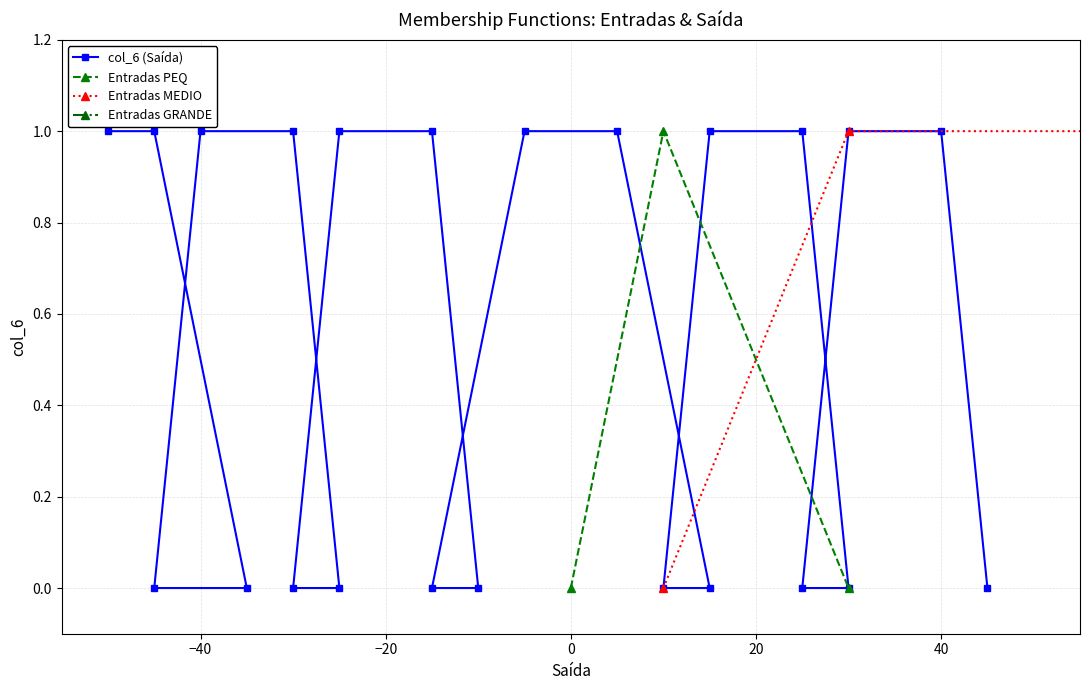

How many interior local peaks does the col_6_Entradas series have?

1